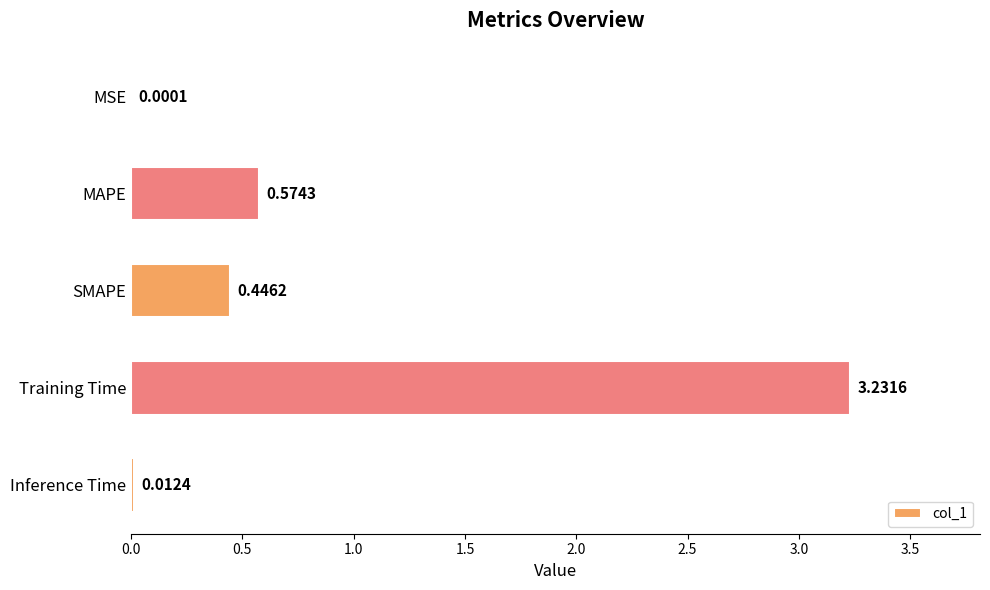

Which has a higher value, SMAPE or MAPE?

MAPE